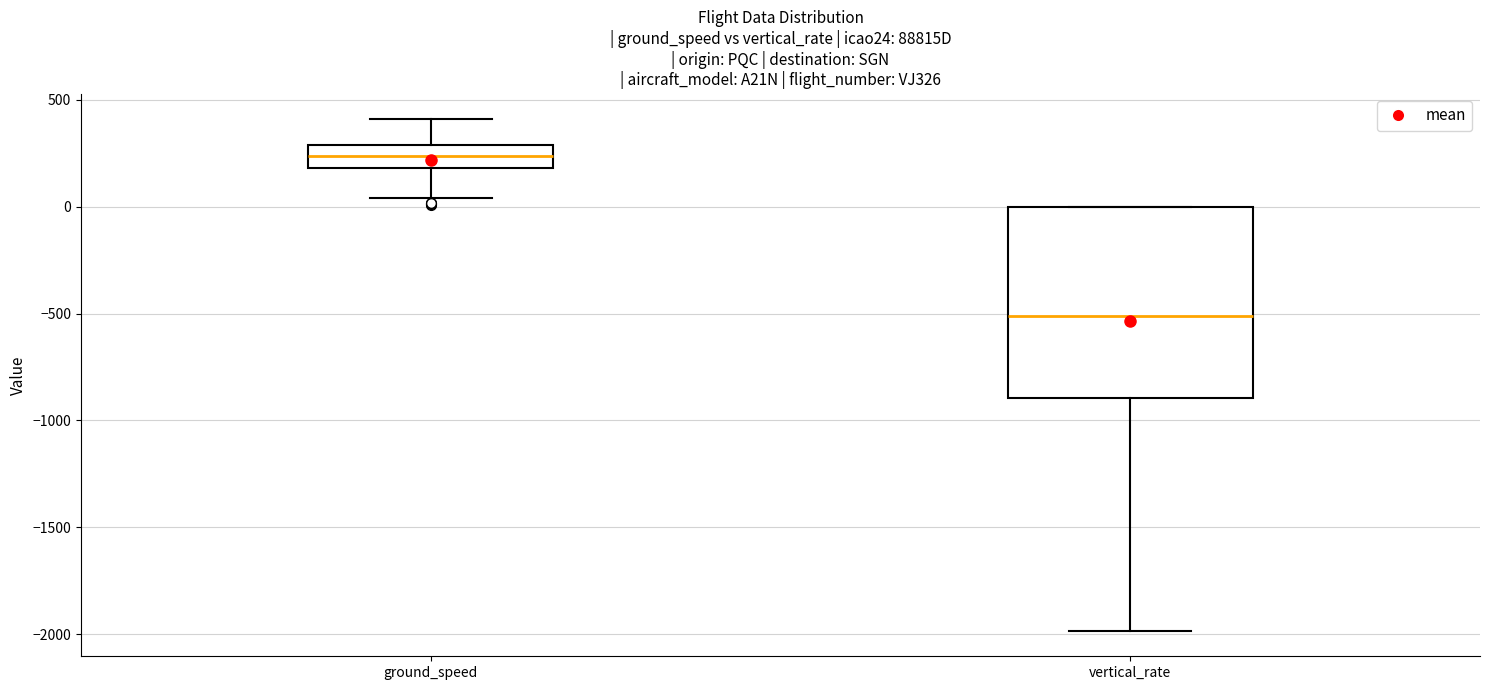

Where does the median line of the box for ground_speed sit on the y-axis? The values are not printed on the chart, so give them approximately, as read against the axis.

250